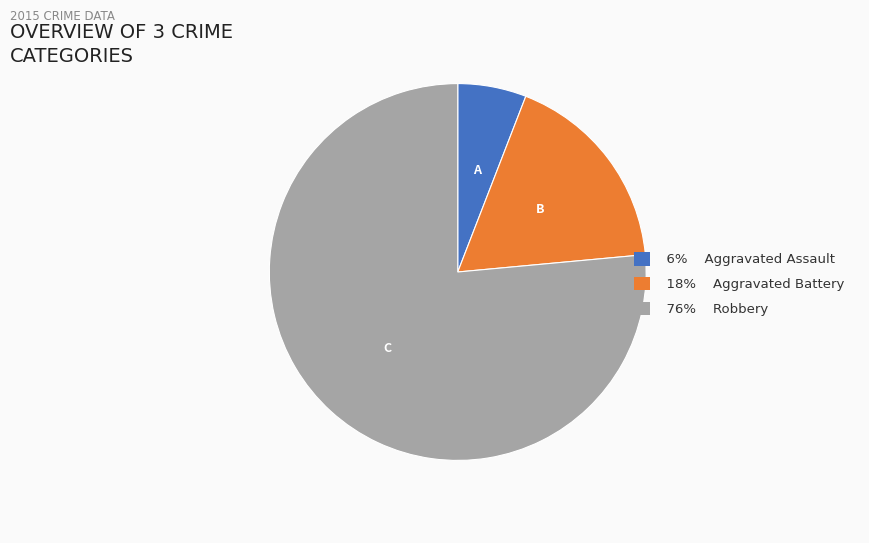

Do C and A together represent more than half of the pie?

Yes